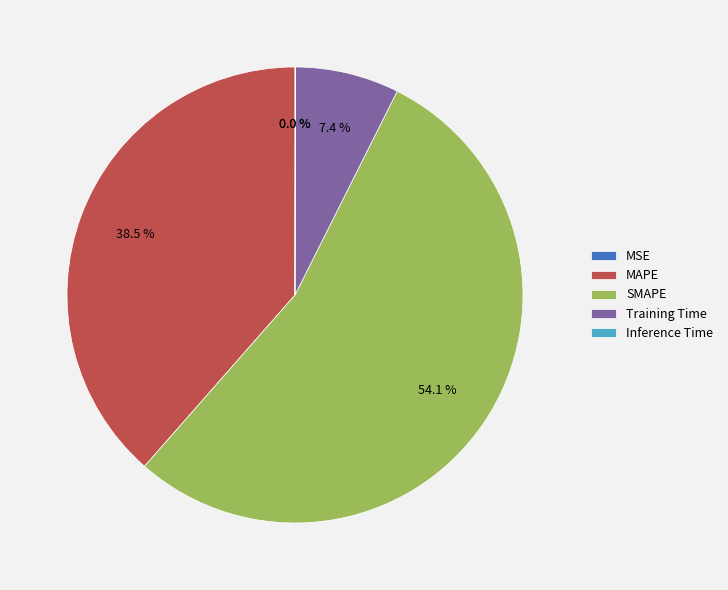

To the nearest percent, what is the combined percentage of MAPE and Inference Time?

39%